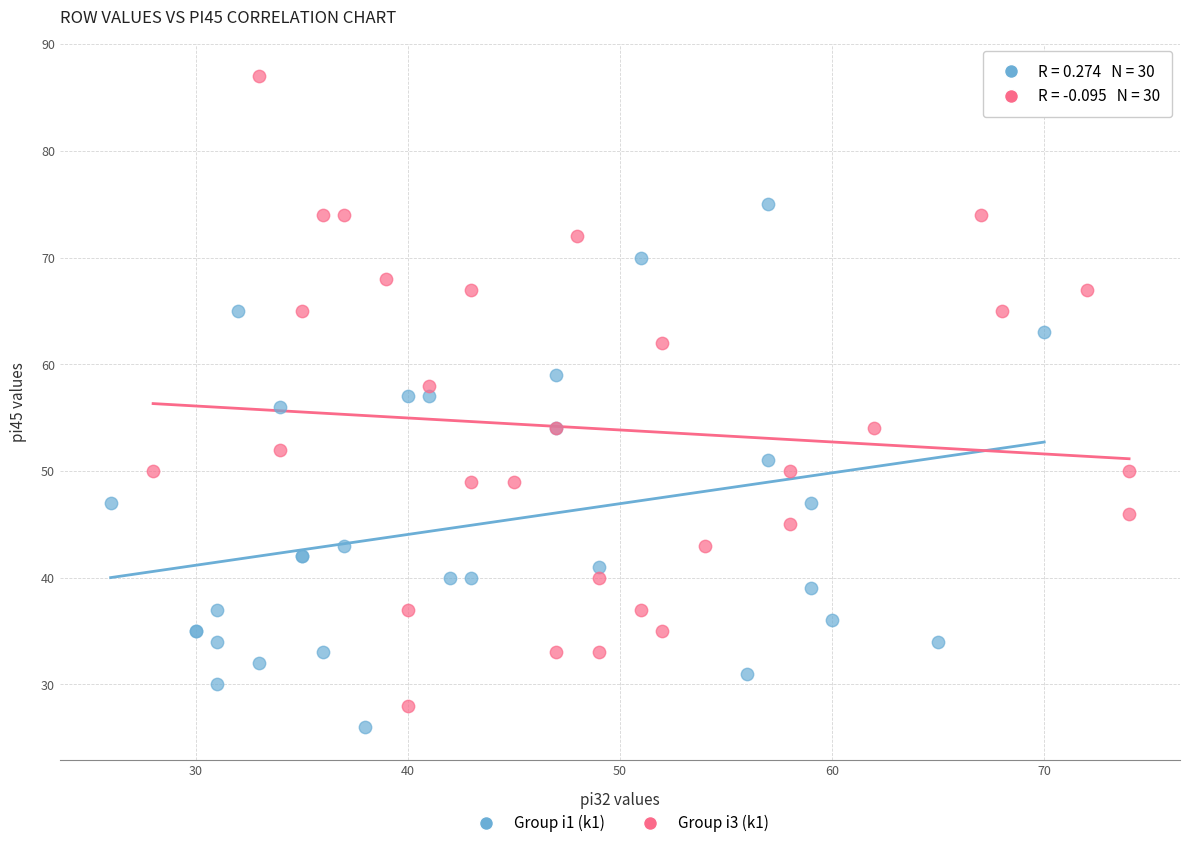

Which series has the largest Y range (max minus min)?

Group i3 (k1)